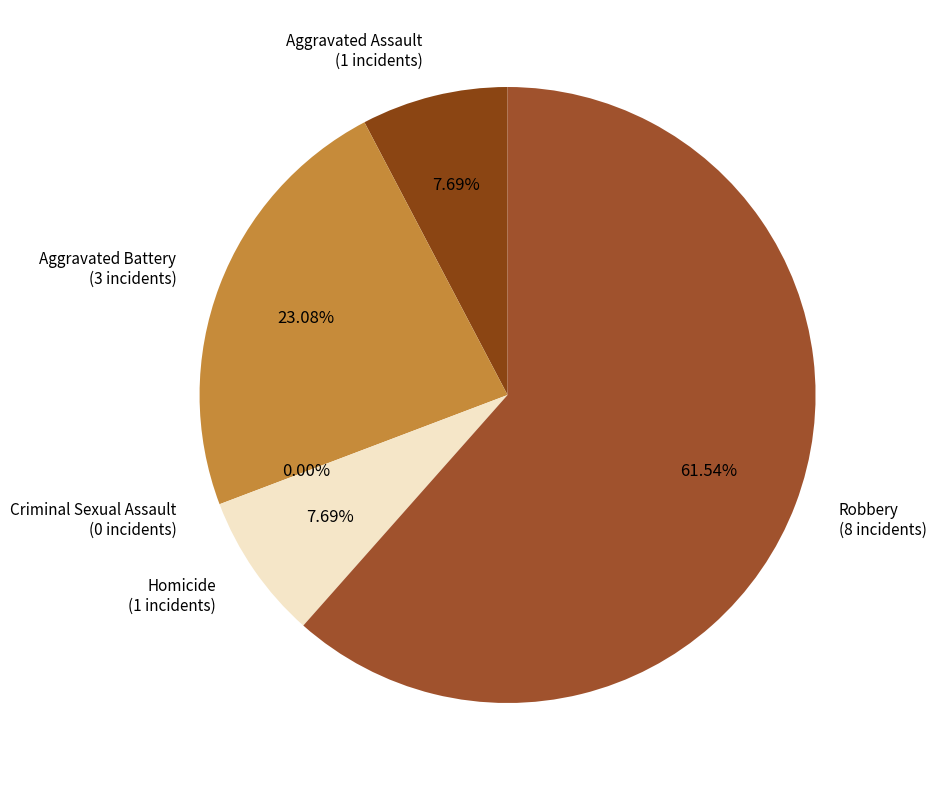

Is the sum of Robbery and Aggravated Battery greater than half?

Yes